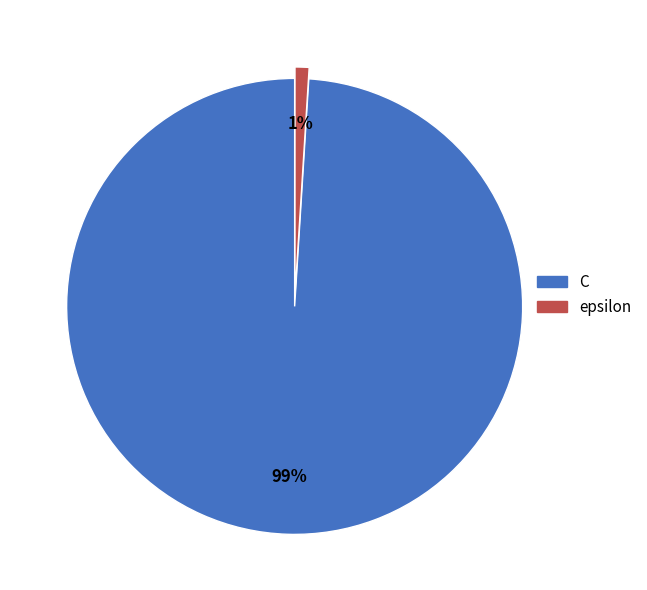

The epsilon slice represents 11% of the pie. True or false?

False